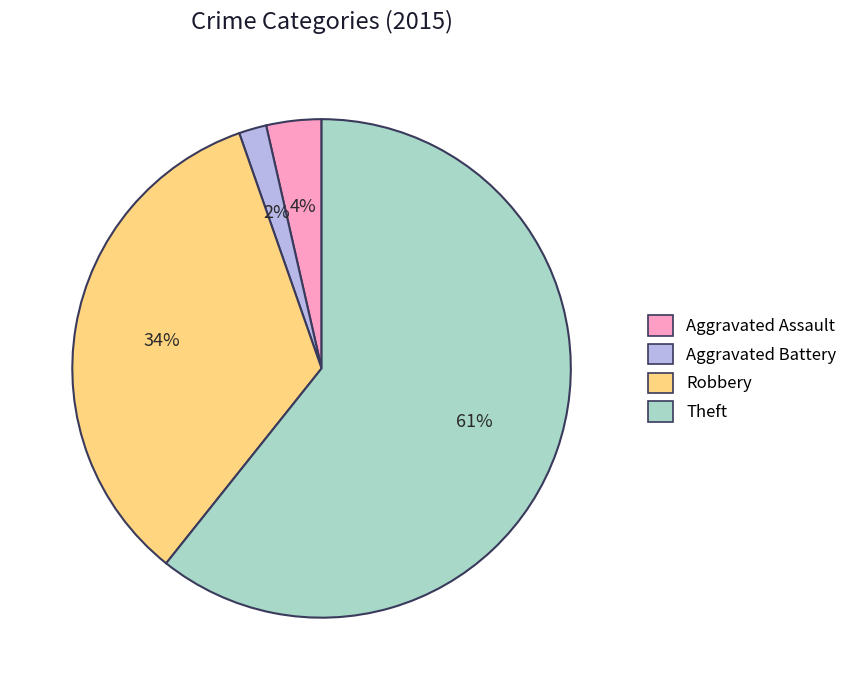

Is there a majority slice in this chart?

Yes